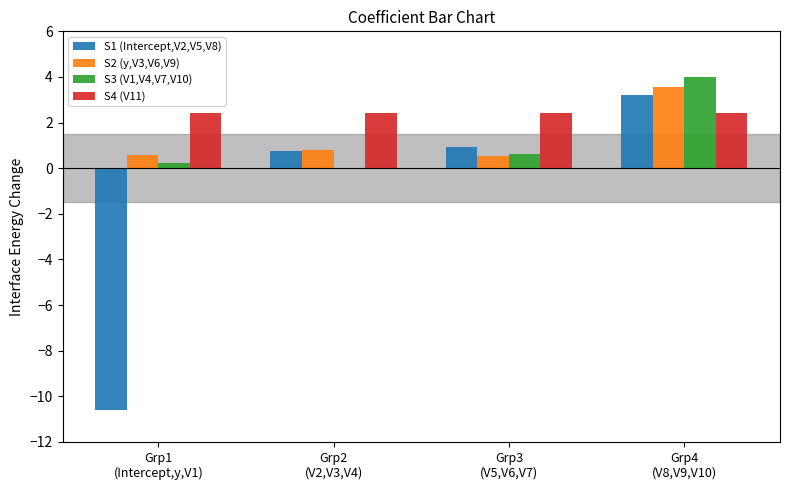

True or false: S1 (Intercept,V2,V5,V8) has a value of 0.2 at Grp2
(V2,V3,V4).

False